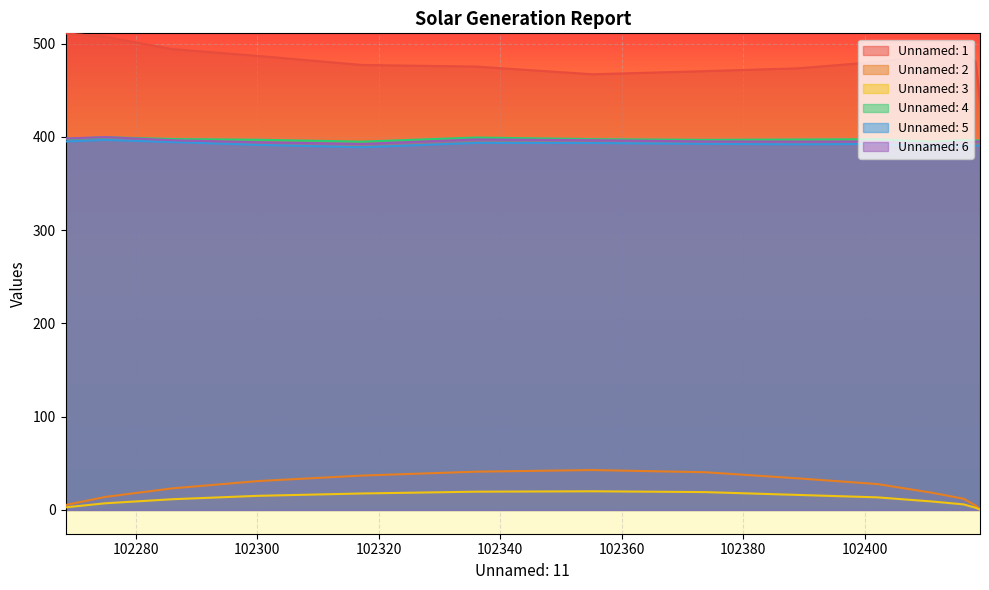

What are all the series names shown in the legend?

Unnamed: 1, Unnamed: 2, Unnamed: 3, Unnamed: 4, Unnamed: 5, Unnamed: 6